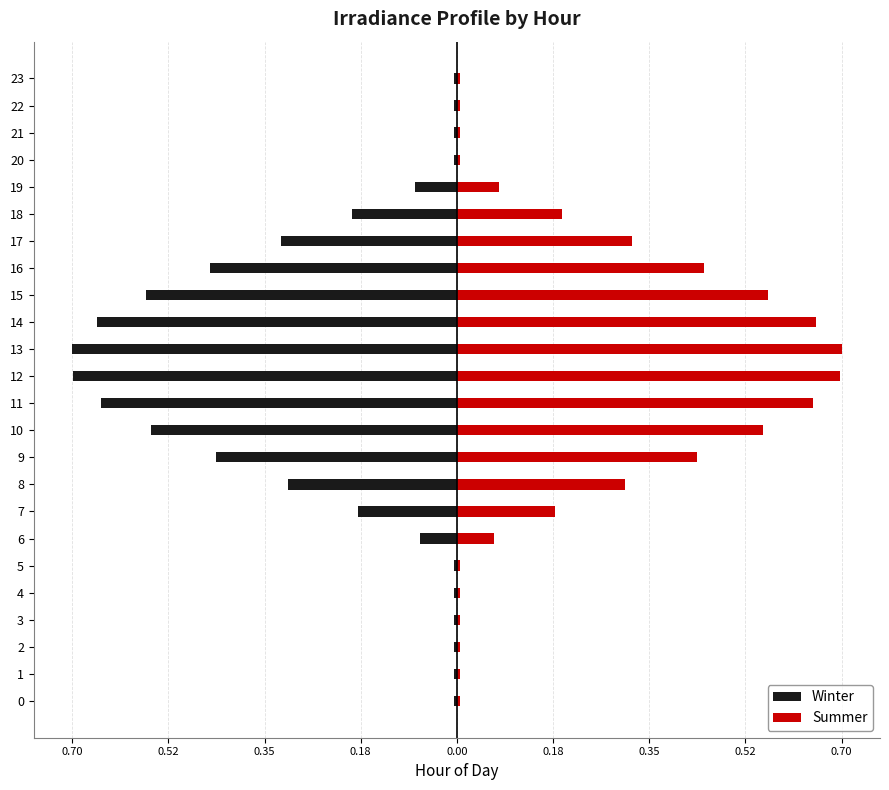

What is the difference between the maximum and minimum values in the Winter series?

0.7